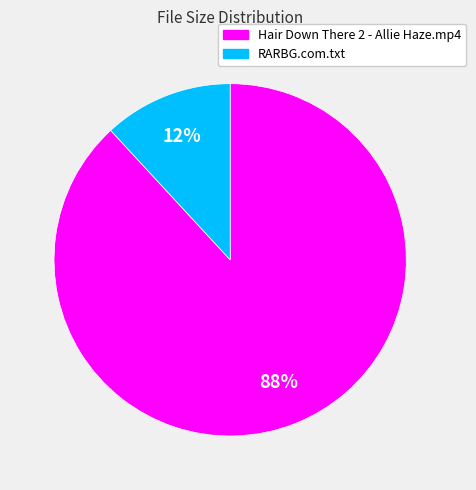

The RARBG.com.txt slice represents 12% of the pie. True or false?

True